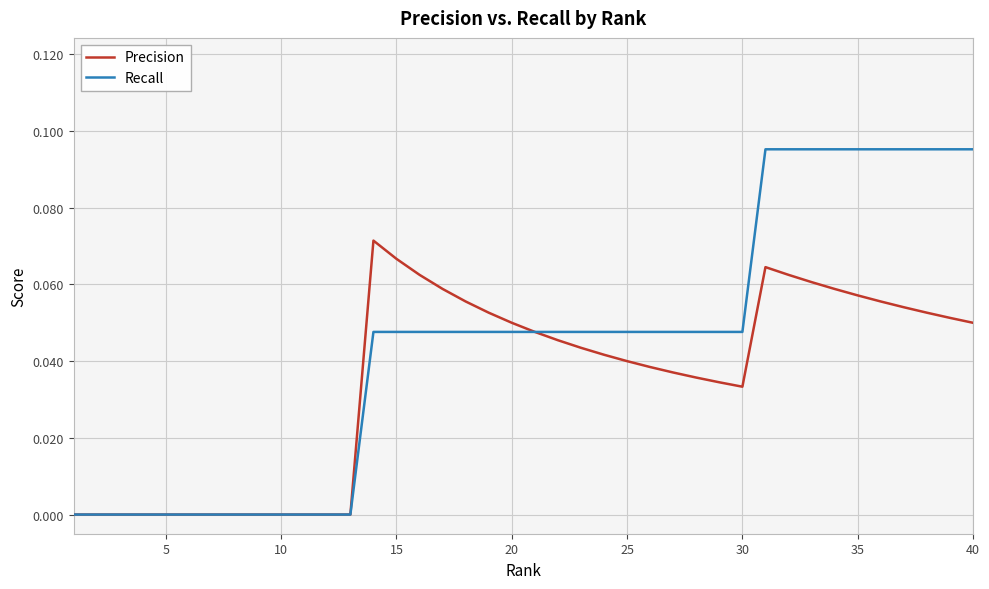

Which series has the largest total across all categories?

Recall